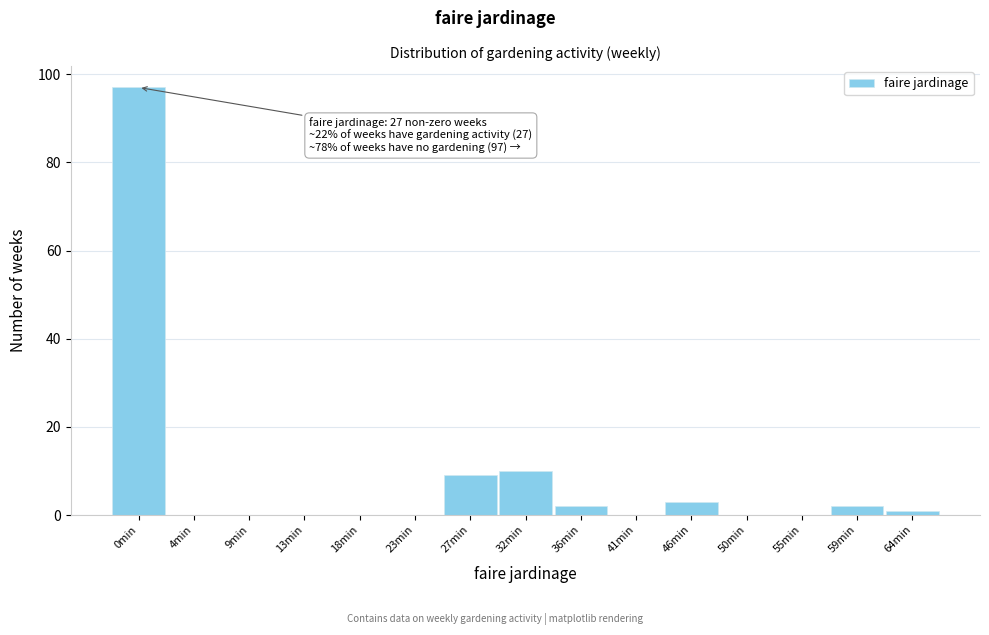

Reading left to right, list all the values displayed in this chart.

0min=97	4min=0	9min=0	13min=0	18min=0	23min=0	27min=9	32min=10	36min=2	41min=0	46min=3	50min=0	55min=0	59min=2	64min=1